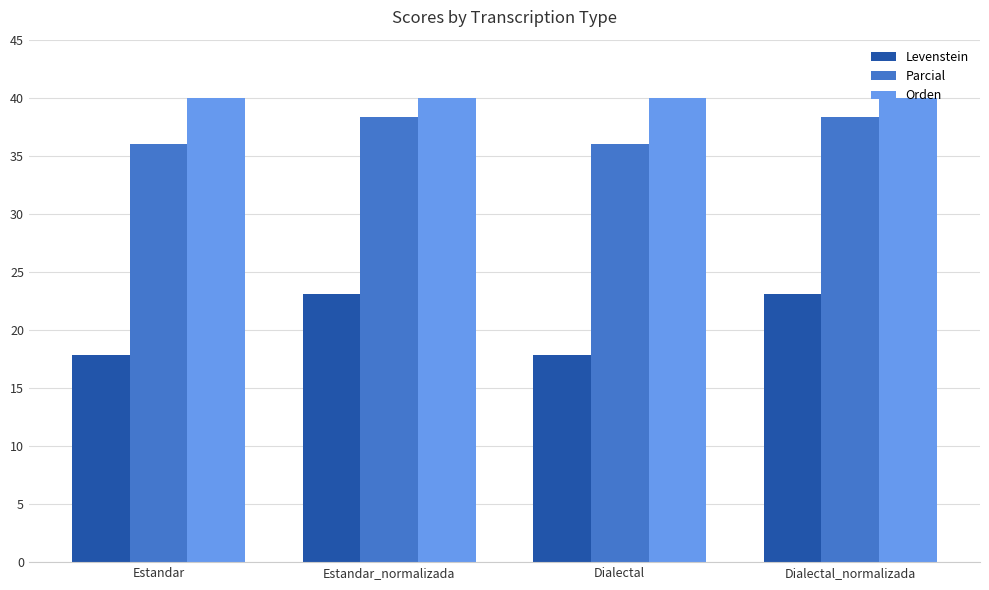

What position from the right is Estandar?

4